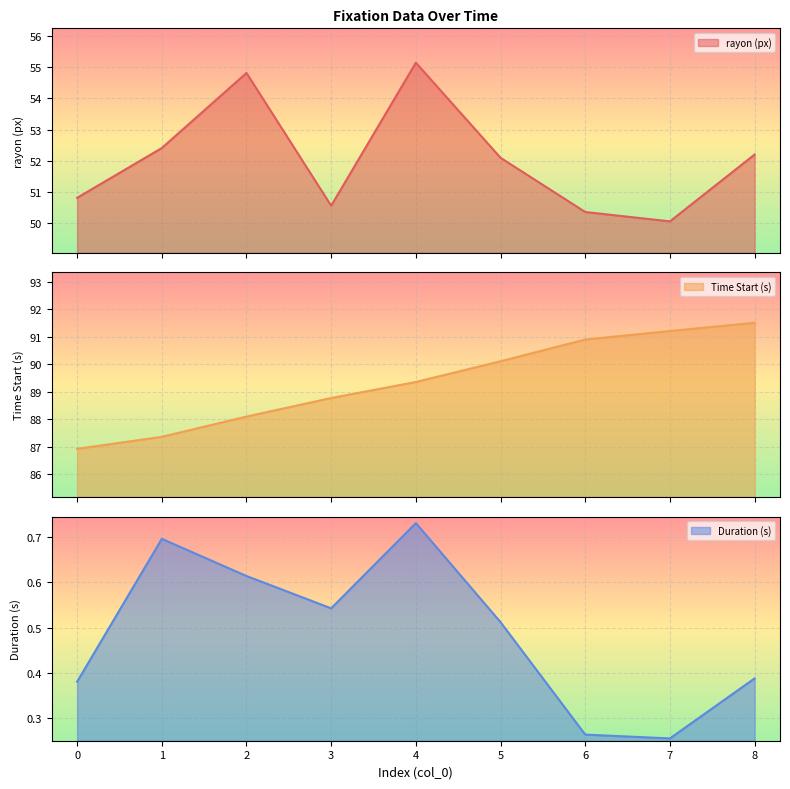

Reading left to right, what are all the values shown in this chart?

rayon (px): 50.8	52.4	54.8	50.6	55.1	52.1	50.4	50.0	52.2
Time Start (s): 86.9	87.4	88.1	88.8	89.4	90.1	90.9	91.2	91.5
Duration (s): 0.4	0.7	0.6	0.5	0.7	0.5	0.3	0.3	0.4